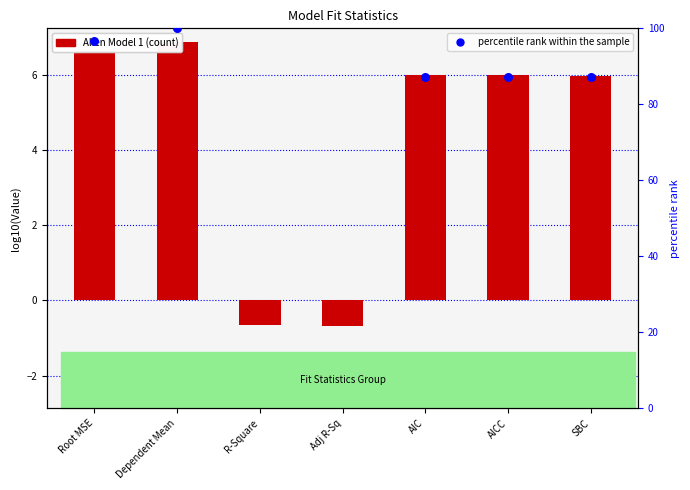

Which series contains the highest Y value?

percentile rank within the sample